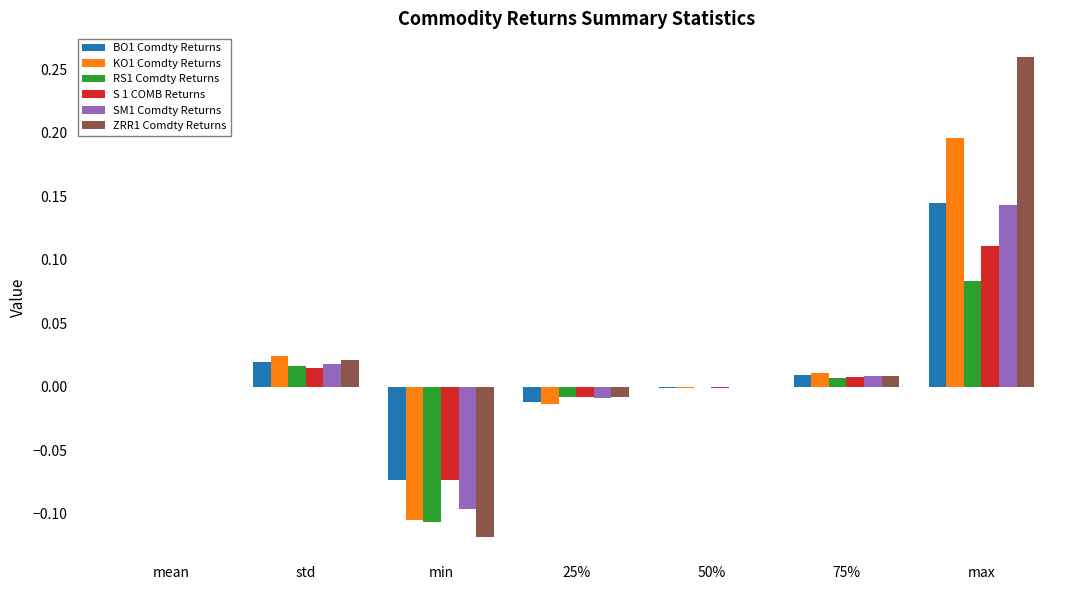

At which category is the sum across all series the highest?

max